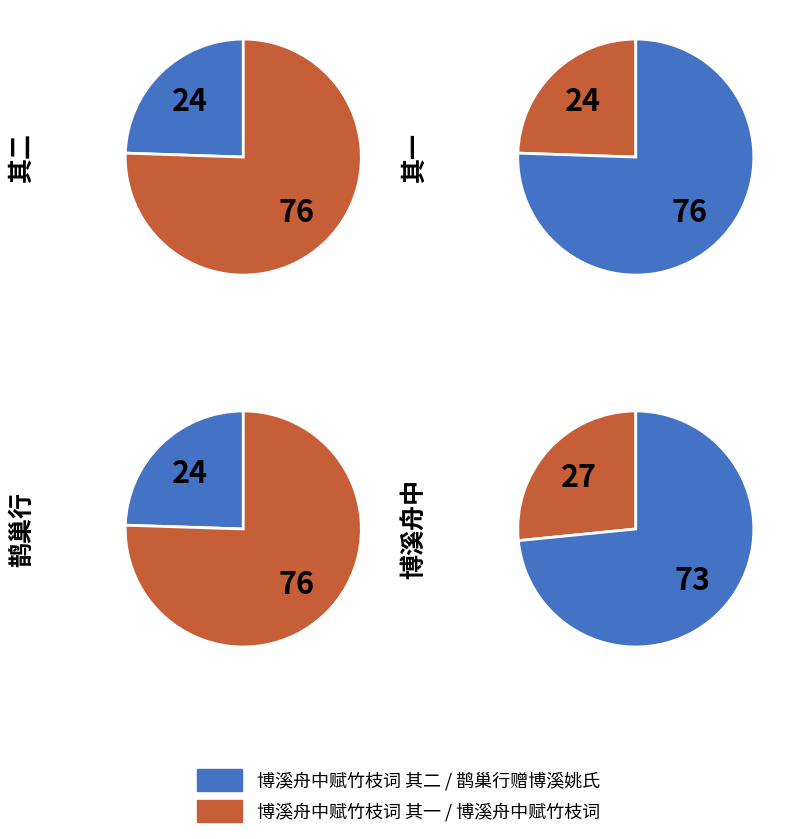

What is the largest slice in the pie chart?

博溪舟中赋竹枝词